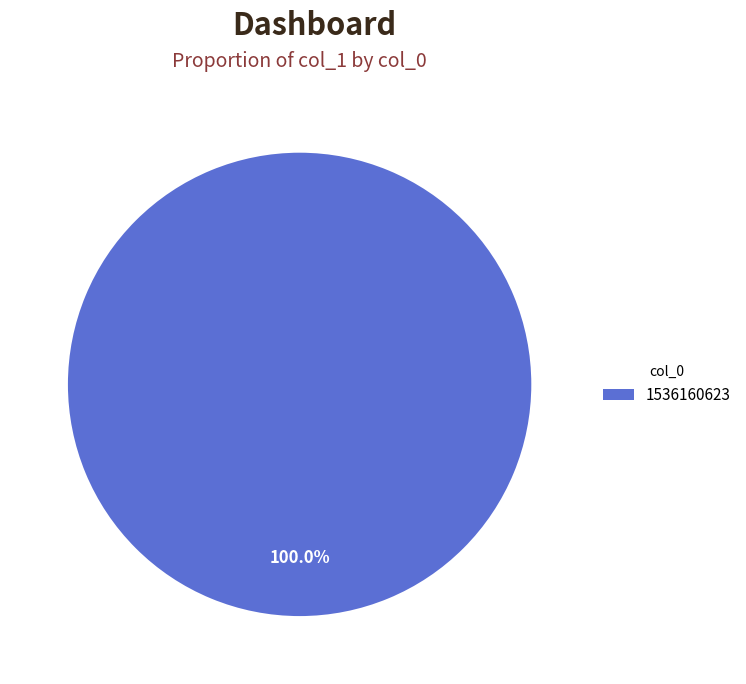

Which category accounts for the majority?

1536160623